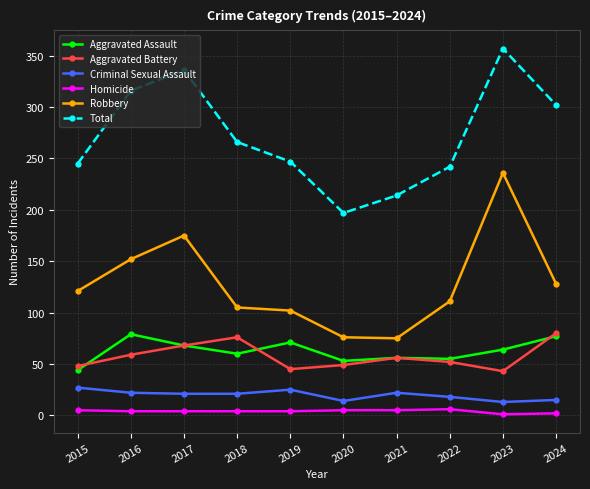

The value of Total at 2018 is 266. True or false?

True